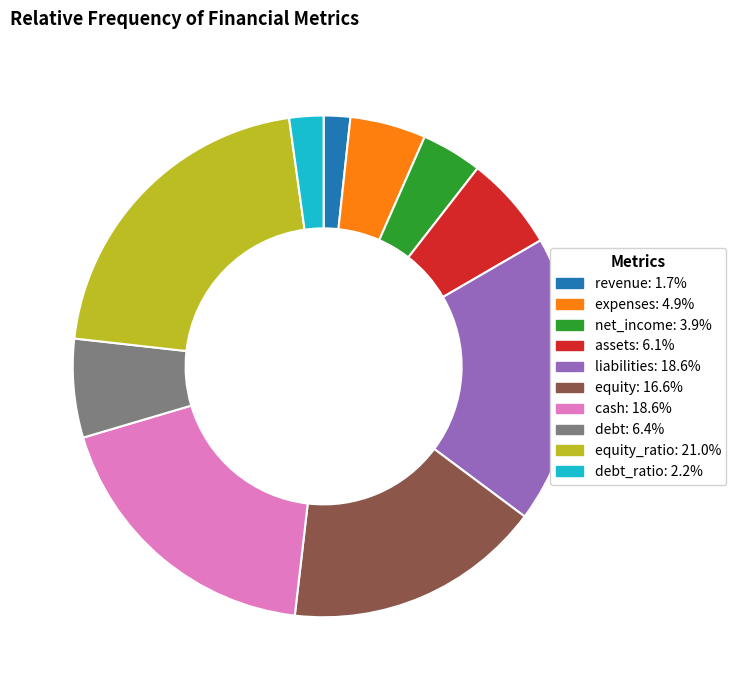

Count the number of slices in the pie.

10